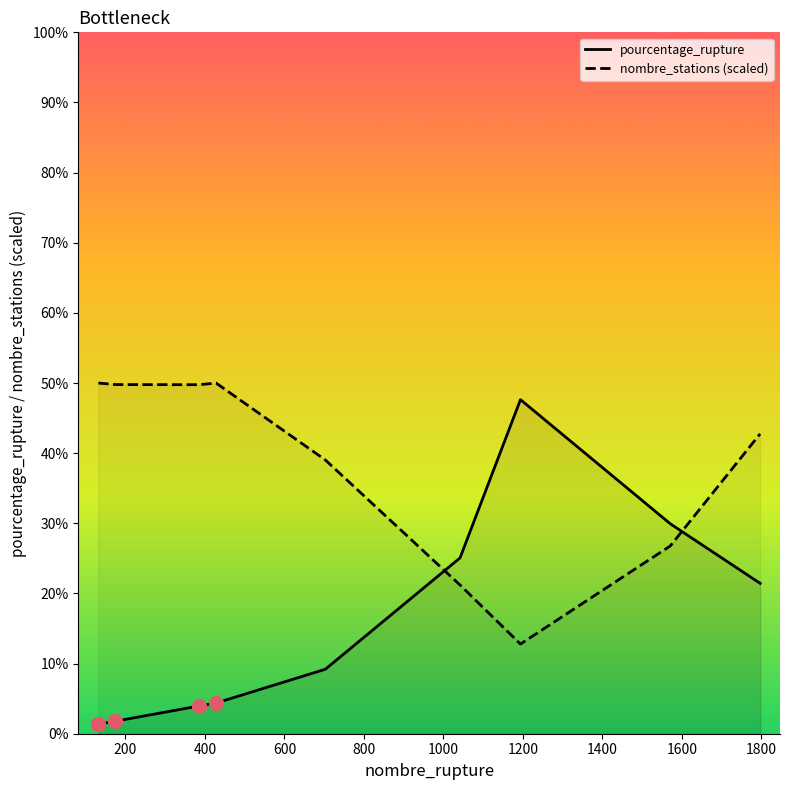

Which series has the largest range (max minus min)?

pourcentage_rupture